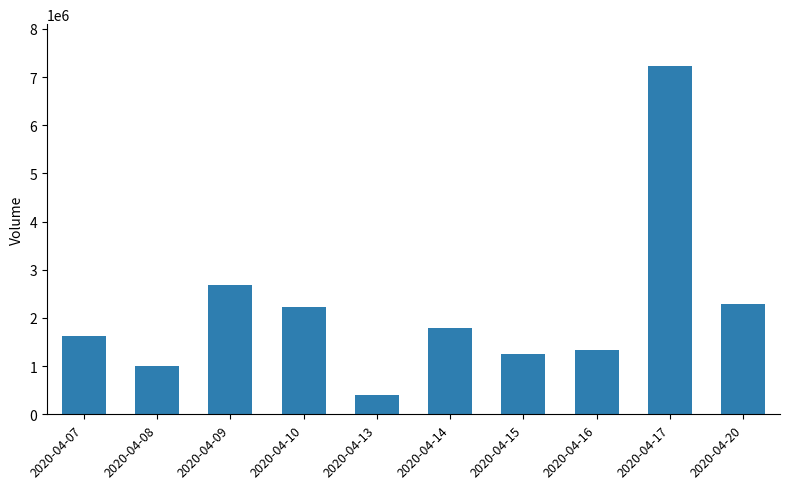

What is the value of the 6th bar from the left?

1781700